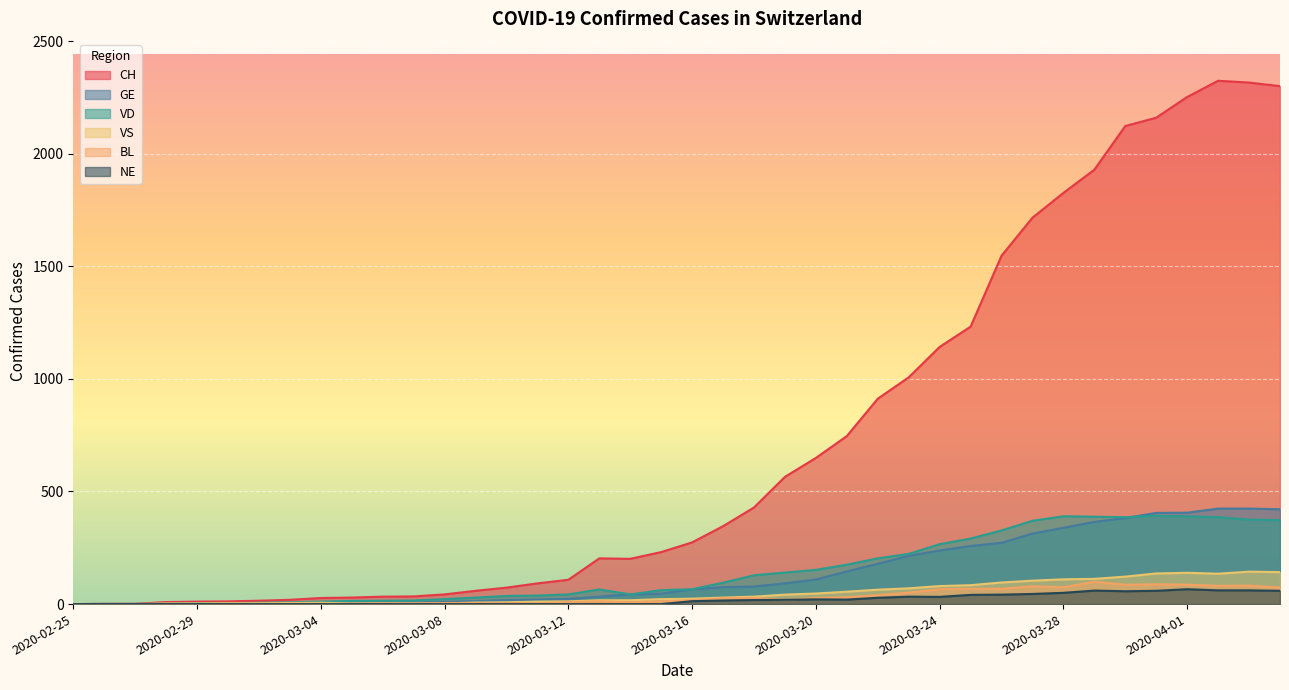

Reading right to left, extract all data points from this chart.

CH: 2020-04-04=2300	2020-04-03=2316	2020-04-02=2324	2020-04-01=2252	2020-03-31=2160	2020-03-30=2123	2020-03-29=1929	2020-03-28=1826	2020-03-27=1716	2020-03-26=1547	2020-03-25=1232	2020-03-24=1142	2020-03-23=1007	2020-03-22=912	2020-03-21=746	2020-03-20=649	2020-03-19=565	2020-03-18=429	2020-03-17=346	2020-03-16=274	2020-03-15=231	2020-03-14=201	2020-03-13=203	2020-03-12=108	2020-03-11=92	2020-03-10=73	2020-03-09=59	2020-03-08=43	2020-03-07=34	2020-03-06=33	2020-03-05=29	2020-03-04=27	2020-03-03=19	2020-03-02=15	2020-03-01=12	2020-02-29=11	2020-02-28=9	2020-02-27=1	2020-02-26=1	2020-02-25=0
GE: 2020-04-04=421	2020-04-03=424	2020-04-02=424	2020-04-01=406	2020-03-31=405	2020-03-30=382	2020-03-29=365	2020-03-28=339	2020-03-27=313	2020-03-26=272	2020-03-25=258	2020-03-24=238	2020-03-23=214	2020-03-22=179	2020-03-21=145	2020-03-20=109	2020-03-19=92	2020-03-18=78	2020-03-17=75	2020-03-16=66	2020-03-15=46	2020-03-14=43	2020-03-13=33	2020-03-12=23	2020-03-11=20	2020-03-10=18	2020-03-09=13	2020-03-08=9	2020-03-07=7	2020-03-06=7	2020-03-05=5	2020-03-04=4	2020-03-03=4	2020-03-02=3	2020-03-01=3	2020-02-29=3	2020-02-28=2	2020-02-27=1	2020-02-26=1	2020-02-25=0
VD: 2020-04-04=373	2020-04-03=375	2020-04-02=386	2020-04-01=390	2020-03-31=392	2020-03-30=386	2020-03-29=388	2020-03-28=390	2020-03-27=370	2020-03-26=327	2020-03-25=291	2020-03-24=266	2020-03-23=223	2020-03-22=203	2020-03-21=175	2020-03-20=152	2020-03-19=140	2020-03-18=128	2020-03-17=95	2020-03-16=66	2020-03-15=62	2020-03-14=43	2020-03-13=65	2020-03-12=43	2020-03-11=38	2020-03-10=36	2020-03-09=29	2020-03-08=22	2020-03-07=16	2020-03-06=15	2020-03-05=14	2020-03-04=11	2020-03-03=8	2020-03-02=6	2020-03-01=4	2020-02-29=4	2020-02-28=0	2020-02-27=0	2020-02-26=0	2020-02-25=0
VS: 2020-04-04=142	2020-04-03=144	2020-04-02=135	2020-04-01=139	2020-03-31=136	2020-03-30=122	2020-03-29=112	2020-03-28=110	2020-03-27=104	2020-03-26=96	2020-03-25=84	2020-03-24=80	2020-03-23=70	2020-03-22=64	2020-03-21=55	2020-03-20=47	2020-03-19=42	2020-03-18=33	2020-03-17=29	2020-03-16=24	2020-03-15=22	2020-03-14=17	2020-03-13=17	2020-03-12=12	2020-03-11=11	2020-03-10=8	2020-03-09=7	2020-03-08=3	2020-03-07=0	2020-03-06=3	2020-03-05=3	2020-03-04=6	2020-03-03=5	2020-03-02=4	2020-03-01=4	2020-02-29=3	2020-02-28=3	2020-02-27=0	2020-02-26=0	2020-02-25=0
BL: 2020-04-04=73	2020-04-03=82	2020-04-02=81	2020-04-01=86	2020-03-31=88	2020-03-30=86	2020-03-29=99	2020-03-28=75	2020-03-27=79	2020-03-26=68	2020-03-25=68	2020-03-24=66	2020-03-23=51	2020-03-22=40	2020-03-21=30	2020-03-20=27	2020-03-19=19	2020-03-18=27	2020-03-17=26	2020-03-16=17	2020-03-15=12	2020-03-14=8	2020-03-13=12	2020-03-12=9	2020-03-11=3	2020-03-10=5	2020-03-09=4	2020-03-08=4	2020-03-07=4	2020-03-06=4	2020-03-05=1	2020-03-04=1	2020-03-03=1	2020-03-02=1	2020-03-01=1	2020-02-29=1	2020-02-28=0	2020-02-27=0	2020-02-26=0	2020-02-25=0
NE: 2020-04-04=59	2020-04-03=61	2020-04-02=61	2020-04-01=66	2020-03-31=59	2020-03-30=57	2020-03-29=60	2020-03-28=50	2020-03-27=45	2020-03-26=42	2020-03-25=41	2020-03-24=32	2020-03-23=33	2020-03-22=28	2020-03-21=20	2020-03-20=21	2020-03-19=19	2020-03-18=18	2020-03-17=16	2020-03-16=13	2020-03-15=0	2020-03-14=0	2020-03-13=0	2020-03-12=0	2020-03-11=0	2020-03-10=0	2020-03-09=0	2020-03-08=0	2020-03-07=0	2020-03-06=0	2020-03-05=0	2020-03-04=0	2020-03-03=0	2020-03-02=0	2020-03-01=0	2020-02-29=0	2020-02-28=0	2020-02-27=0	2020-02-26=0	2020-02-25=0